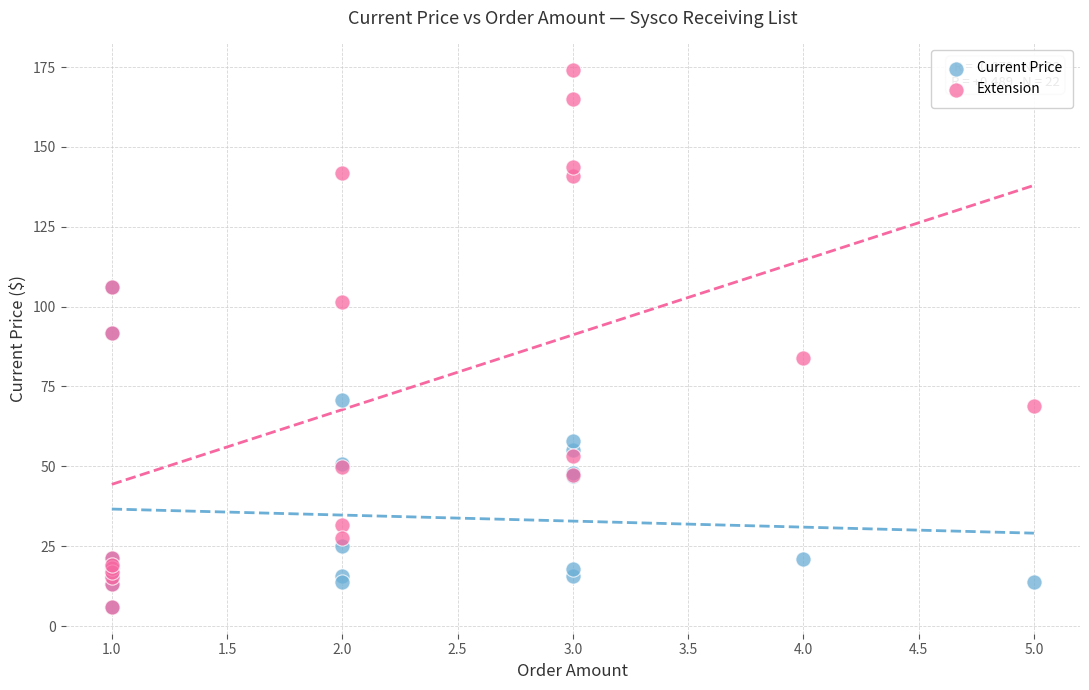

What are all the series names shown in the legend?

Current Price, Extension